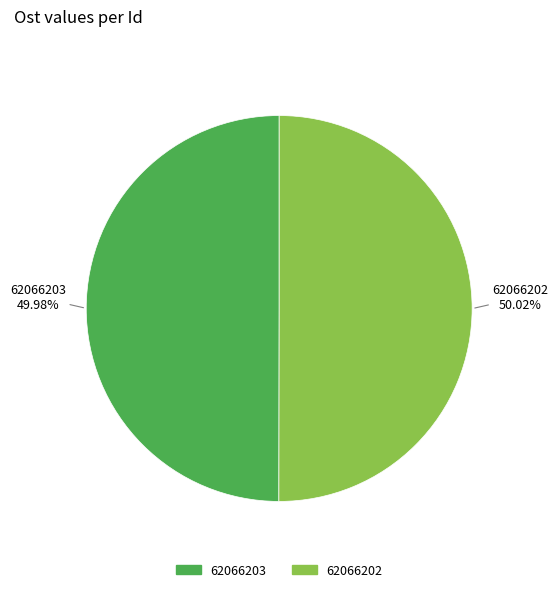

Is the sum of 62066202 and 62066203 greater than half?

Yes